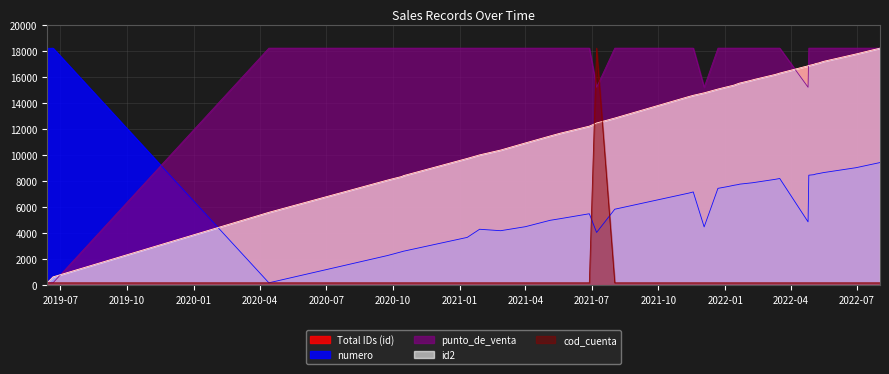

True or false: numero and Total IDs (id) intersect in this chart.

True